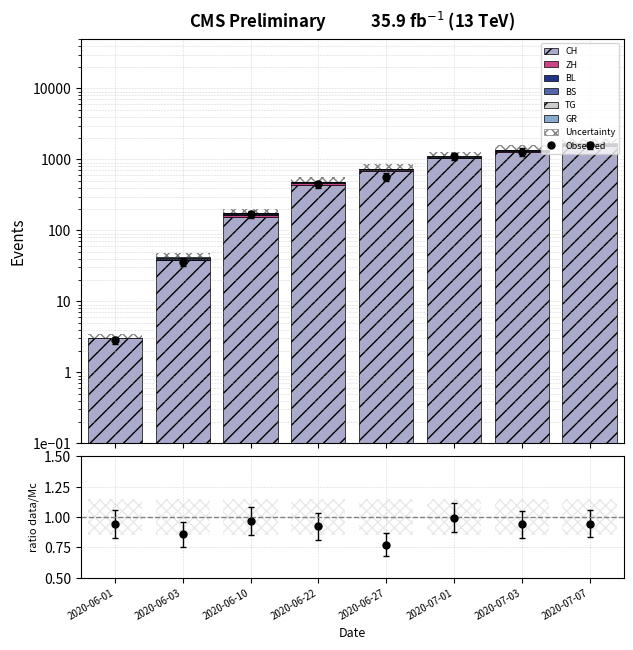

Reading right to left, transcribe all the data shown in this chart.

CH: 1566	1282	1038	682	432	155	38	3
ZH: 26	25	22	19	32	9	0	0
BL: 32	23	18	14	7	4	2	0
BS: 15	10	7	7	7	5	1	0
TG: 23	19	18	10	3	1	0	0
GR: 14	11	9	7	3	1	1	0